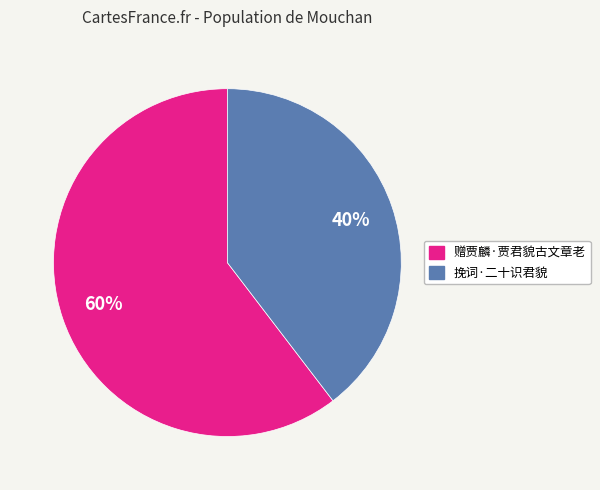

True or false: 挽词·二十识君貌 accounts for 25% of the total.

False